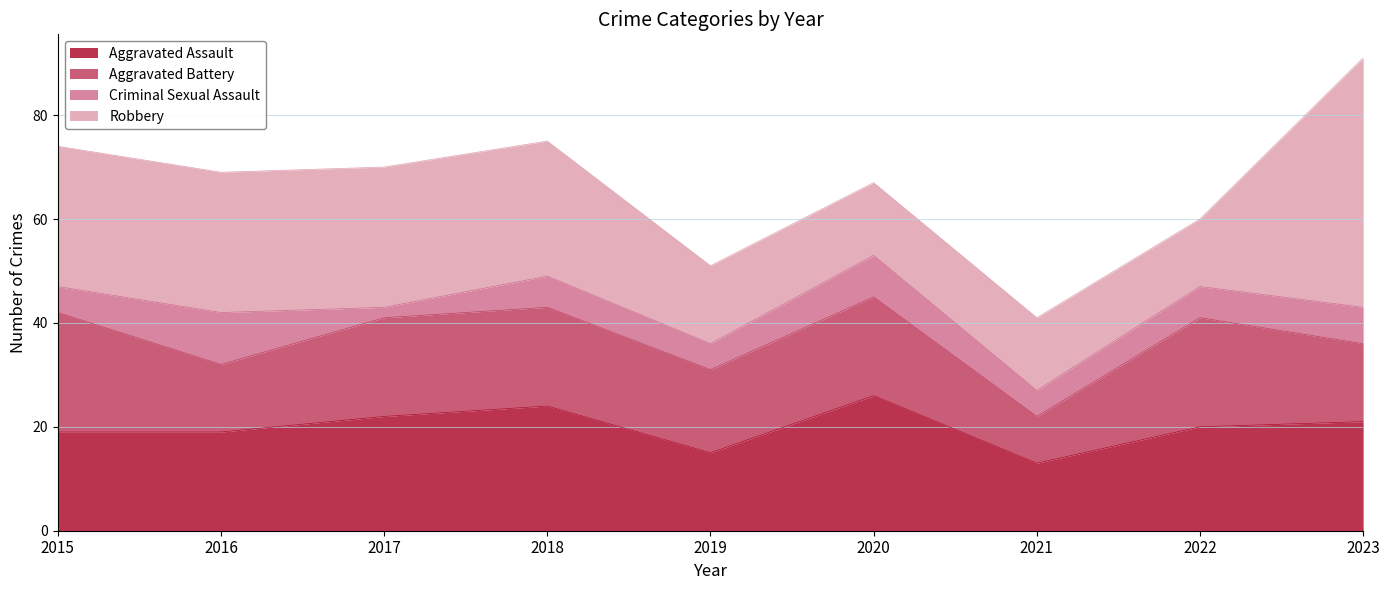

Between which two adjacent categories do Aggravated Battery and Robbery first intersect?

2018 and 2019